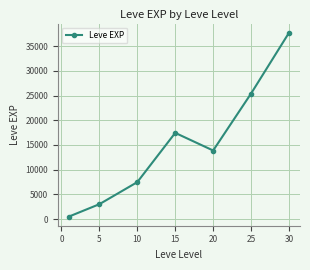

What is the average value?

15062.9